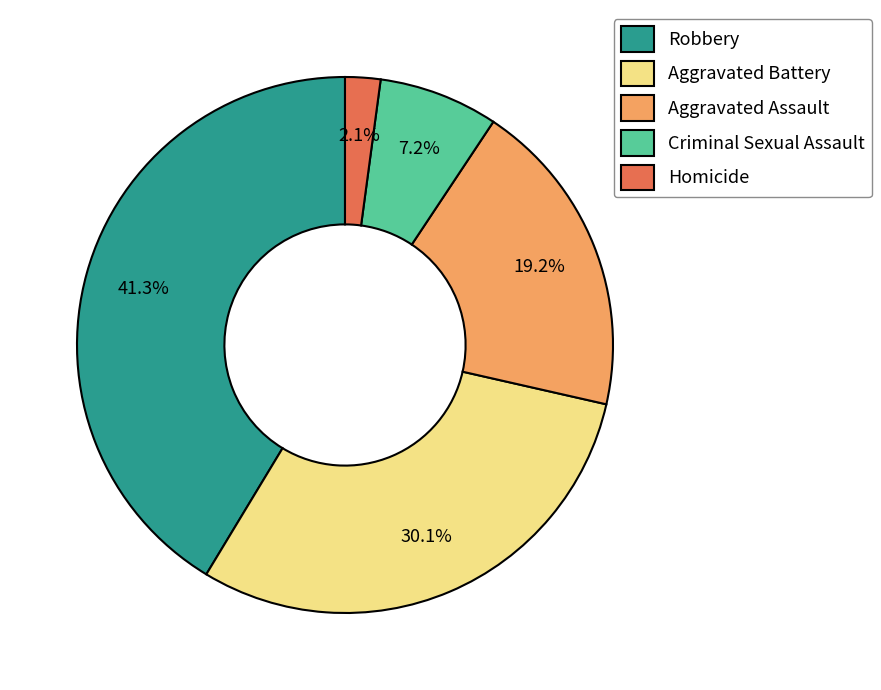

Which has a higher value, Aggravated Assault or Homicide?

Aggravated Assault